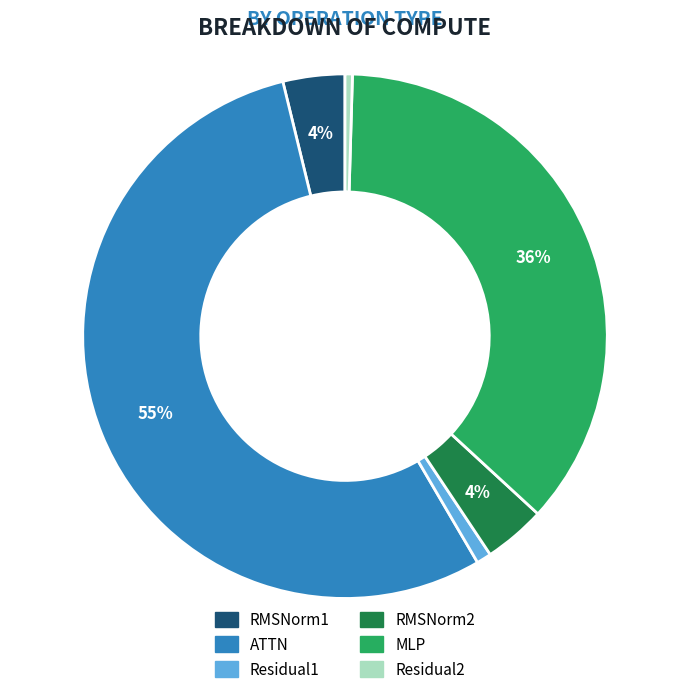

Which slice is the largest?

ATTN